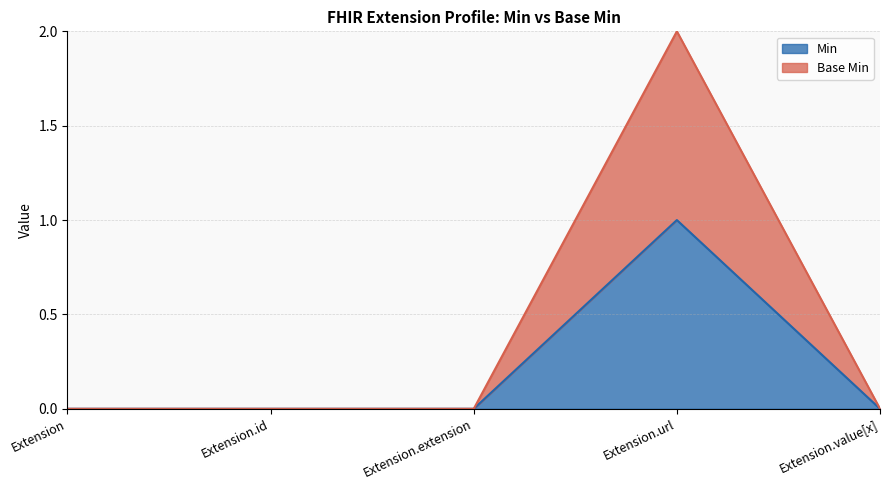

What is the total value across all series at Extension.url?

3